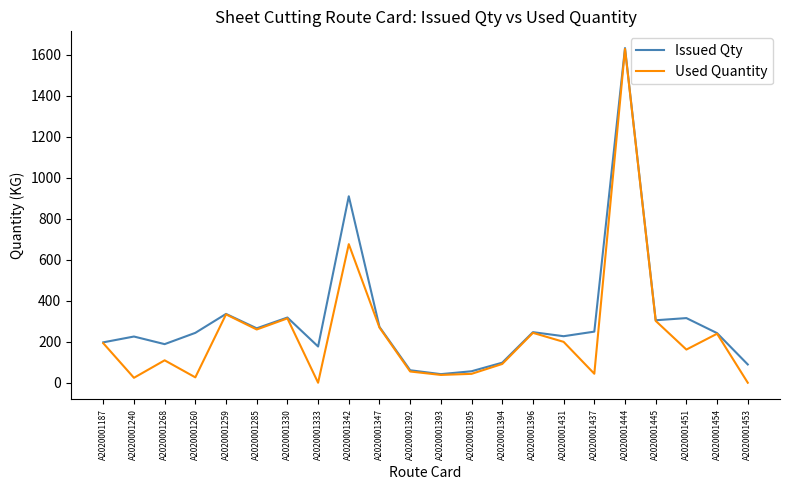

At which category is the sum across all series the highest?

A2020001444